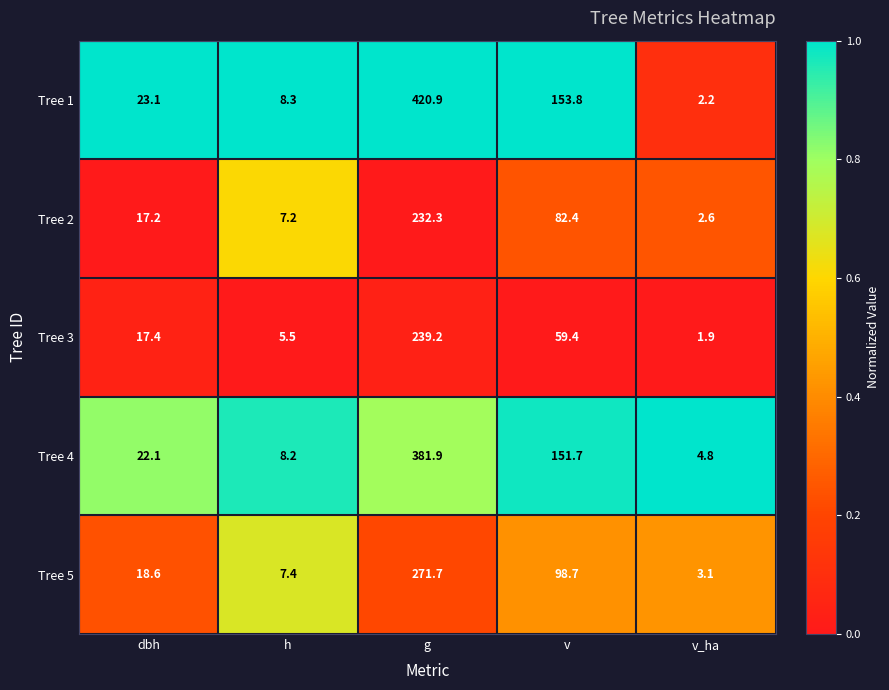

Where is Tree 4 nearest to the value 193?

v